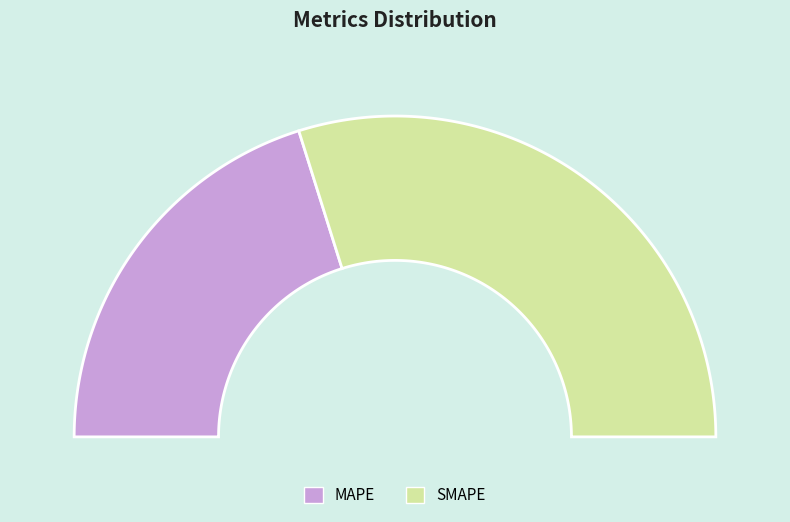

To the nearest percent, what is the difference between the largest and smallest slice percentages?

19%